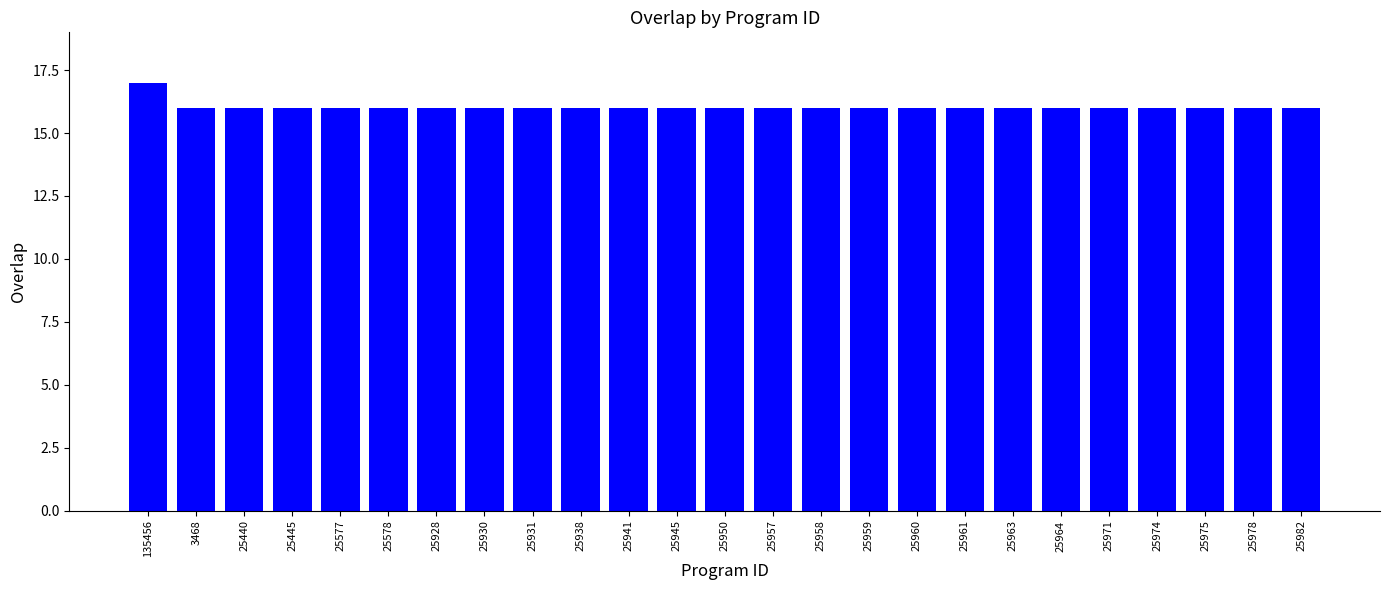

The chart shows a value of 16 at 25959. True or false?

True